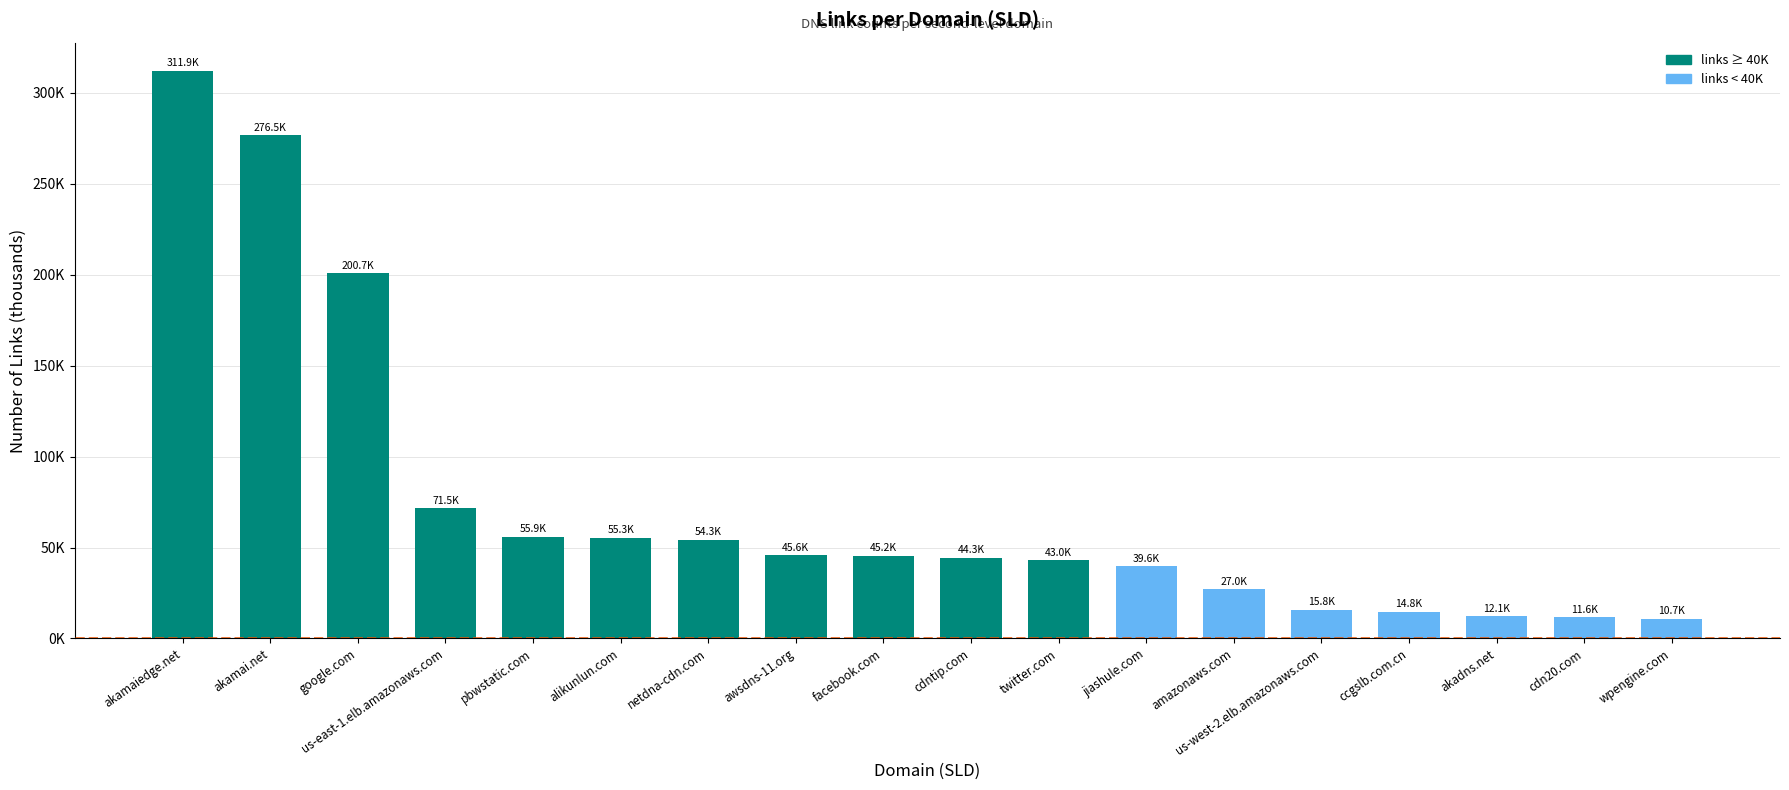

What is the change in value from jiashule.com to ccgslb.com.cn?

-24.9